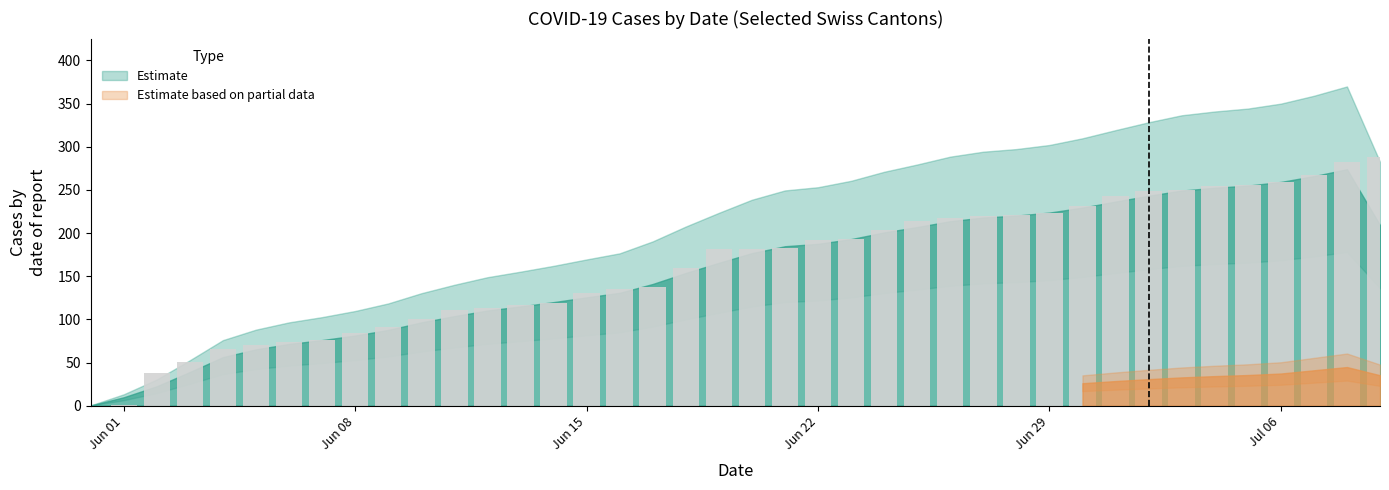

What is the greatest value displayed?

288